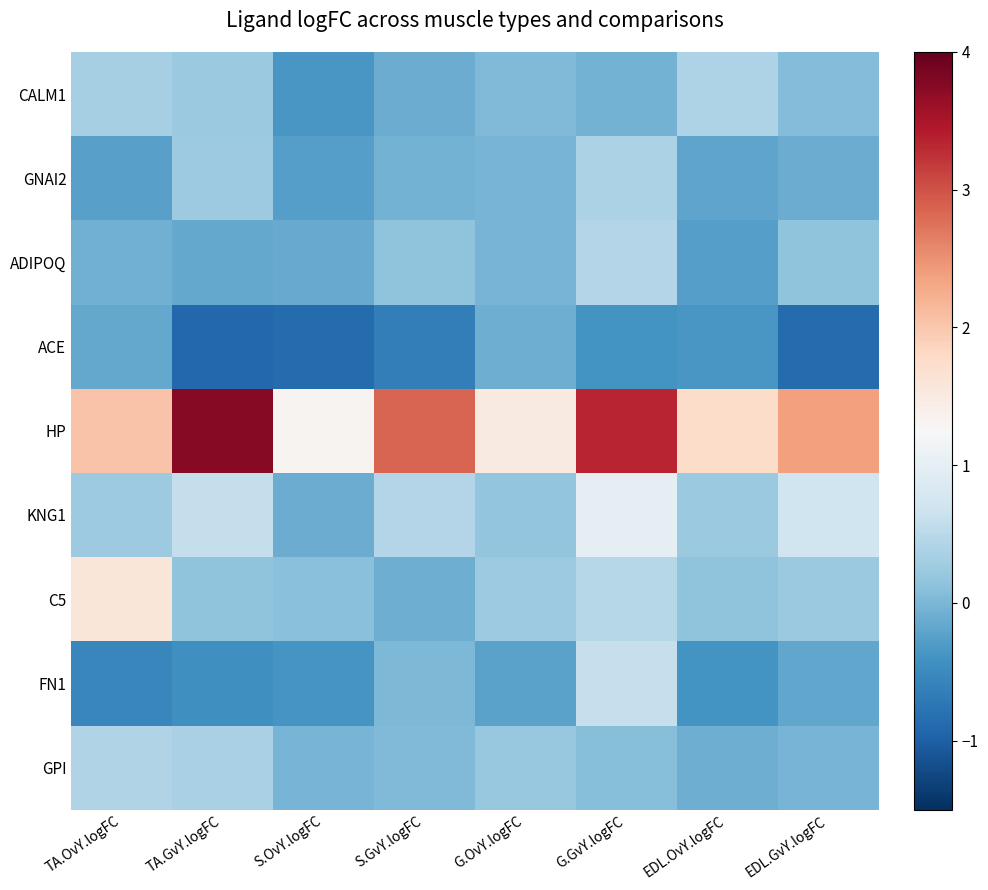

Reading left to right, extract all data points from this chart.

CALM1: TA.OvY.logFC=0.3	TA.GvY.logFC=0.2	S.OvY.logFC=-0.4	S.GvY.logFC=-0.1	G.OvY.logFC=0.0	G.GvY.logFC=-0.0	EDL.OvY.logFC=0.4	EDL.GvY.logFC=0.1
GNAI2: TA.OvY.logFC=-0.2	TA.GvY.logFC=0.2	S.OvY.logFC=-0.3	S.GvY.logFC=-0.1	G.OvY.logFC=-0.0	G.GvY.logFC=0.4	EDL.OvY.logFC=-0.2	EDL.GvY.logFC=-0.1
ADIPOQ: TA.OvY.logFC=-0.1	TA.GvY.logFC=-0.2	S.OvY.logFC=-0.1	S.GvY.logFC=0.1	G.OvY.logFC=-0.0	G.GvY.logFC=0.4	EDL.OvY.logFC=-0.3	EDL.GvY.logFC=0.1
ACE: TA.OvY.logFC=-0.2	TA.GvY.logFC=-0.9	S.OvY.logFC=-0.9	S.GvY.logFC=-0.7	G.OvY.logFC=-0.1	G.GvY.logFC=-0.4	EDL.OvY.logFC=-0.4	EDL.GvY.logFC=-0.9
HP: TA.OvY.logFC=2.0	TA.GvY.logFC=3.8	S.OvY.logFC=1.3	S.GvY.logFC=2.9	G.OvY.logFC=1.5	G.GvY.logFC=3.3	EDL.OvY.logFC=1.8	EDL.GvY.logFC=2.4
KNG1: TA.OvY.logFC=0.3	TA.GvY.logFC=0.6	S.OvY.logFC=-0.1	S.GvY.logFC=0.5	G.OvY.logFC=0.2	G.GvY.logFC=1.0	EDL.OvY.logFC=0.2	EDL.GvY.logFC=0.7
C5: TA.OvY.logFC=1.6	TA.GvY.logFC=0.2	S.OvY.logFC=0.1	S.GvY.logFC=-0.1	G.OvY.logFC=0.2	G.GvY.logFC=0.5	EDL.OvY.logFC=0.1	EDL.GvY.logFC=0.2
FN1: TA.OvY.logFC=-0.5	TA.GvY.logFC=-0.4	S.OvY.logFC=-0.4	S.GvY.logFC=0.0	G.OvY.logFC=-0.2	G.GvY.logFC=0.6	EDL.OvY.logFC=-0.4	EDL.GvY.logFC=-0.2
GPI: TA.OvY.logFC=0.4	TA.GvY.logFC=0.4	S.OvY.logFC=-0.0	S.GvY.logFC=0.0	G.OvY.logFC=0.2	G.GvY.logFC=0.1	EDL.OvY.logFC=-0.1	EDL.GvY.logFC=-0.0